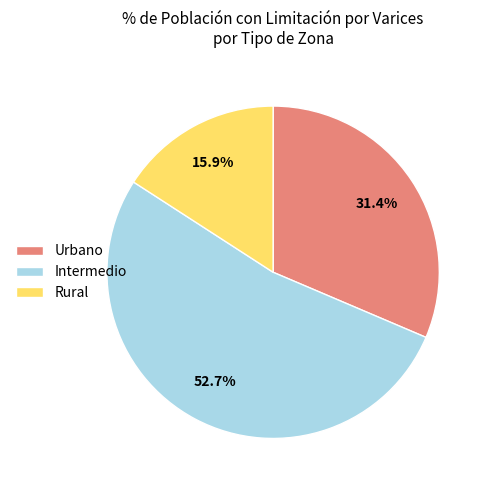

True or false: Rural accounts for 5% of the total.

False